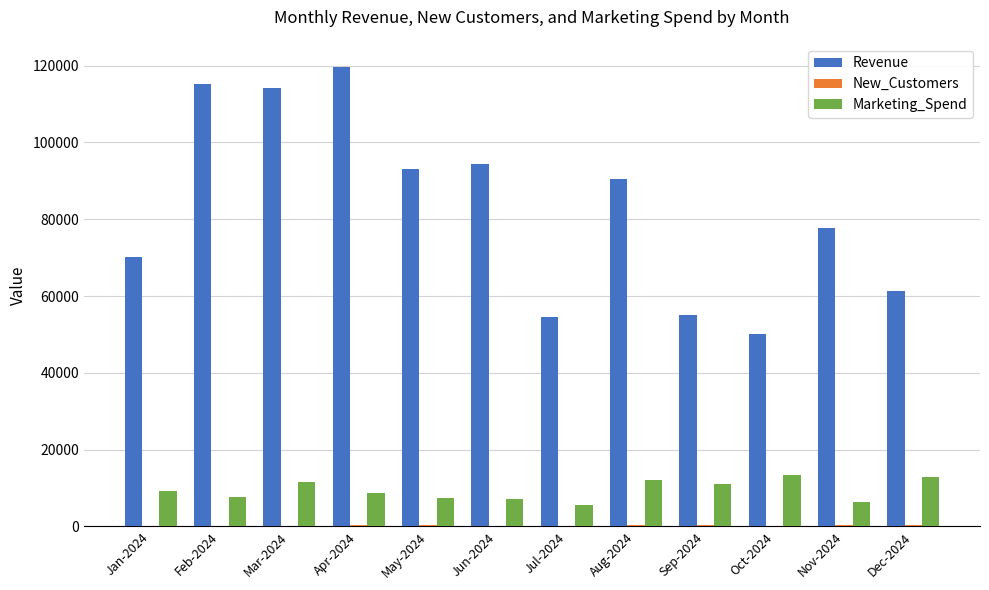

Are the bars horizontal?

No